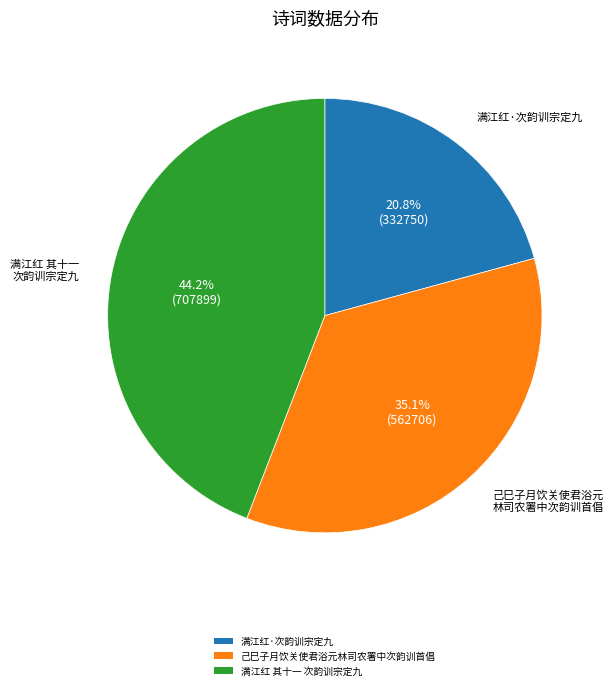

What is the ratio of the value at 满江红·次韵训宗定九 to the value at 己巳子月饮关使君浴元林司农署中次韵训首倡?

0.6